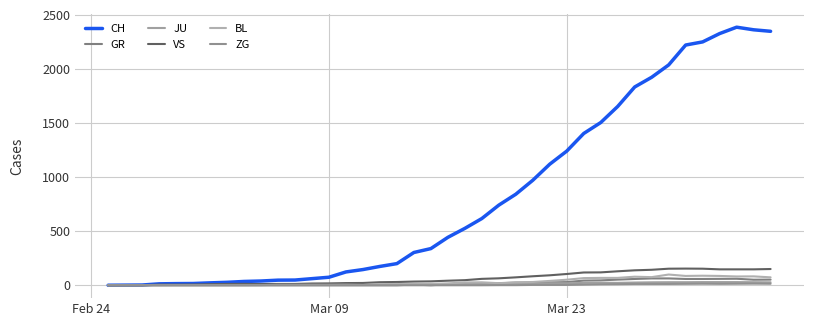

What are all the series names shown in the legend?

CH, GR, JU, VS, BL, ZG